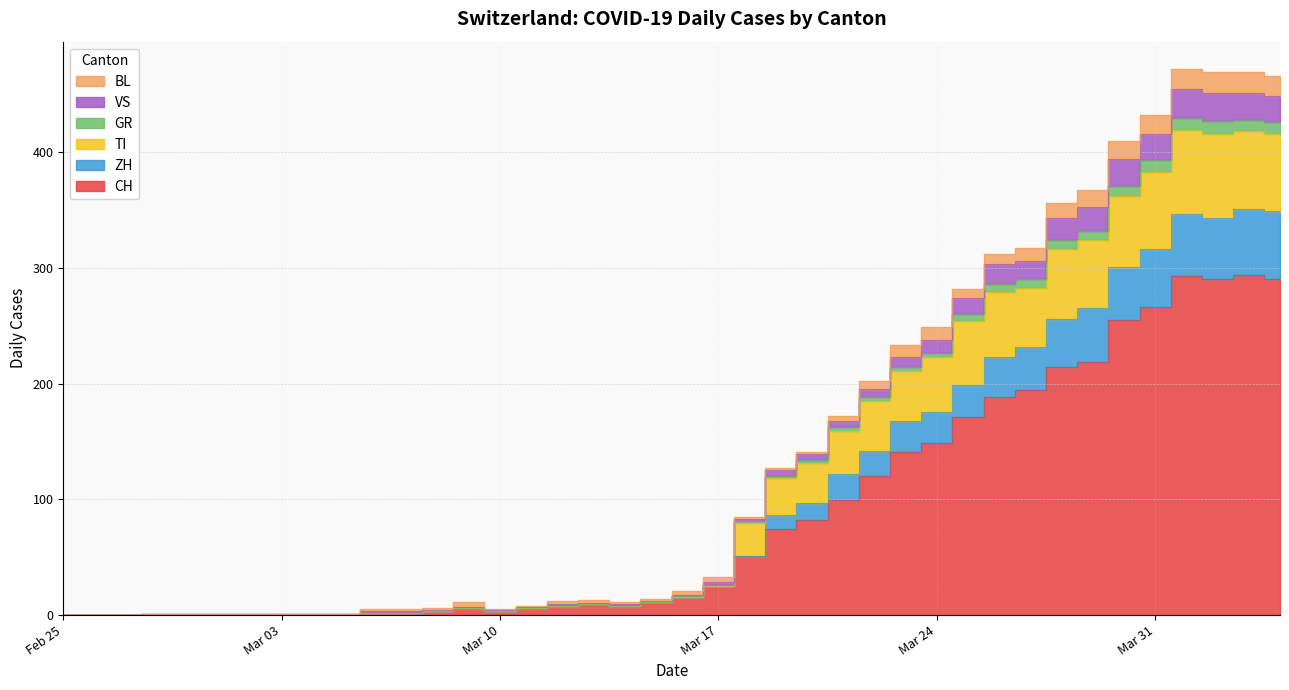

At which category does the chart reach its peak across all series?

2020-04-01